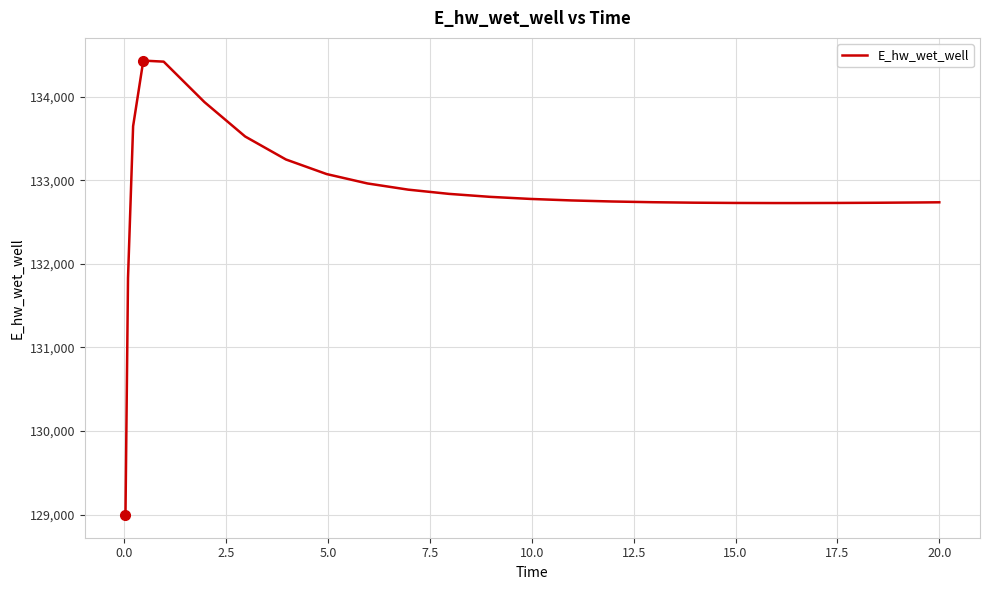

What is the sum of all values?

3321424.8